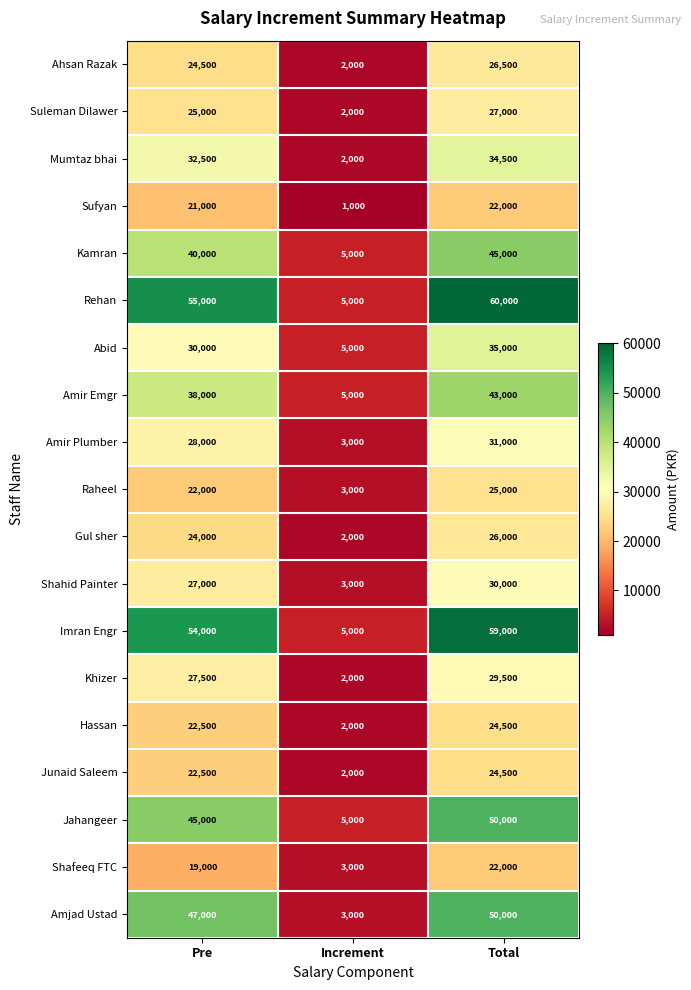

How many distinct data groups are displayed?

19